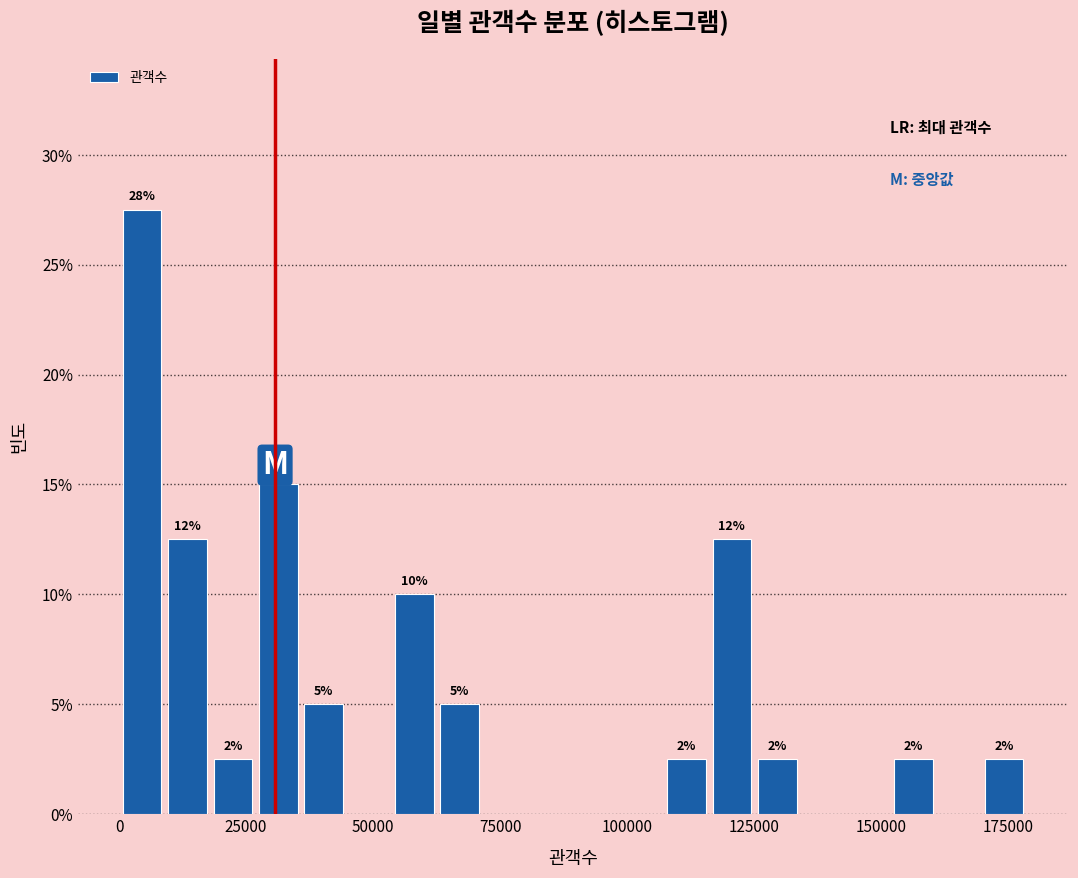

Read against the x-axis, roughly where is the centre of the tallest bar?

5000